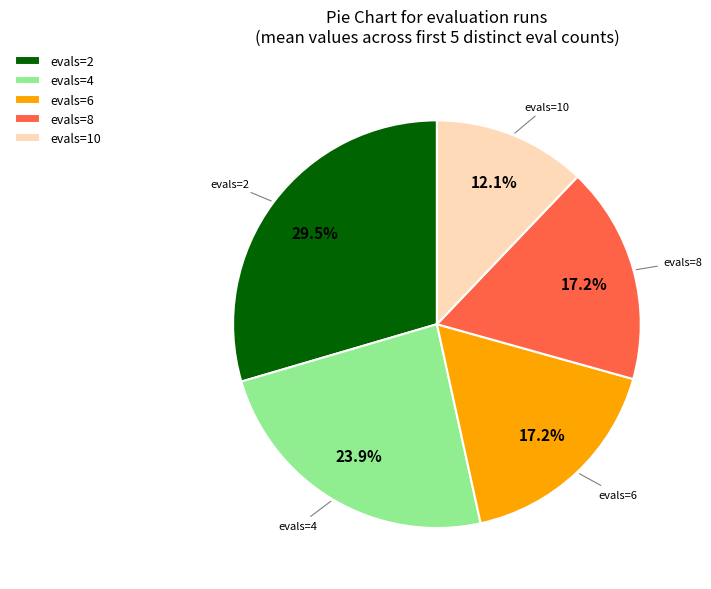

Which has a higher value, evals=2 or evals=4?

evals=2